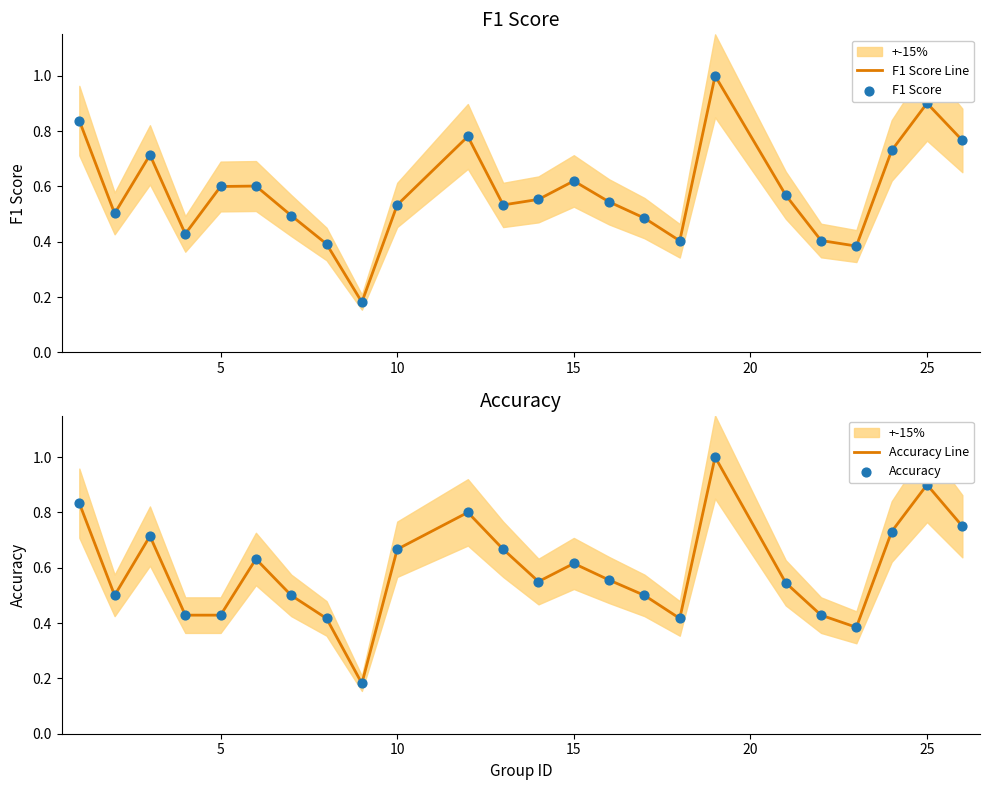

Which series has the widest spread of Y values?

F1 Score Line